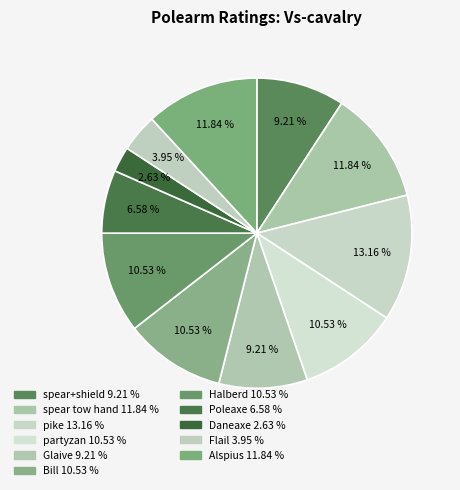

Between spear tow hand and Poleaxe, which is larger?

spear tow hand